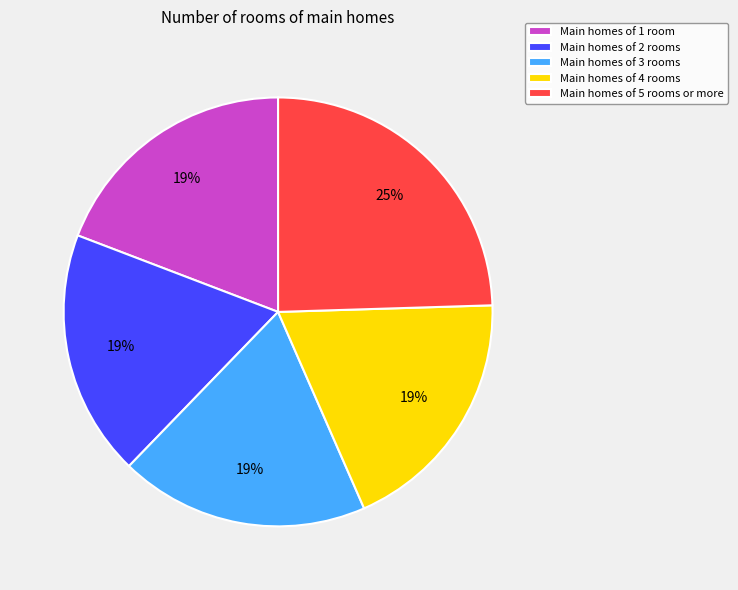

Is the sum of Main homes of 4 rooms and Main homes of 1 room greater than half?

No